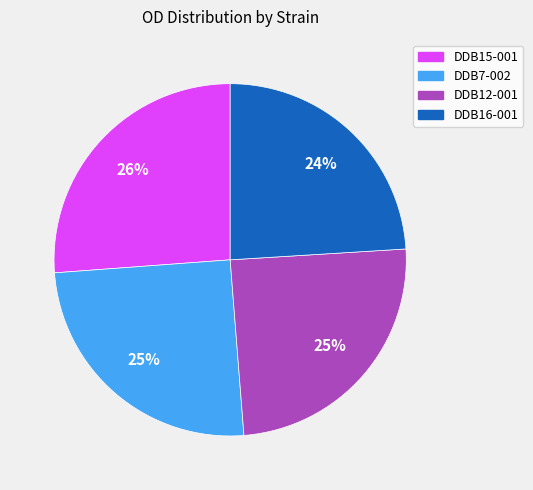

Do DDB7-002 and DDB16-001 together represent more than half of the pie?

No